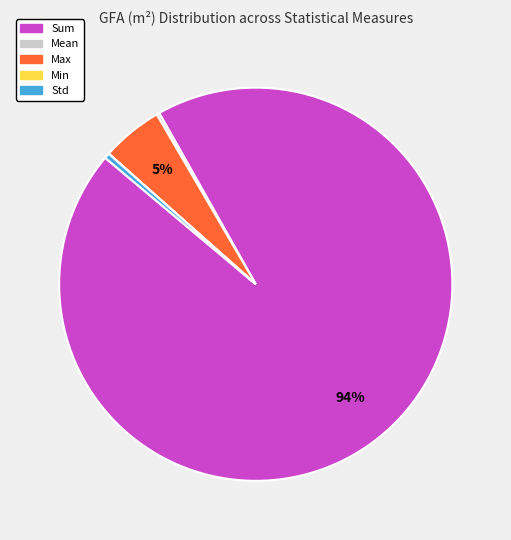

Approximately how many times larger is the value at Sum compared to Std?

213.9